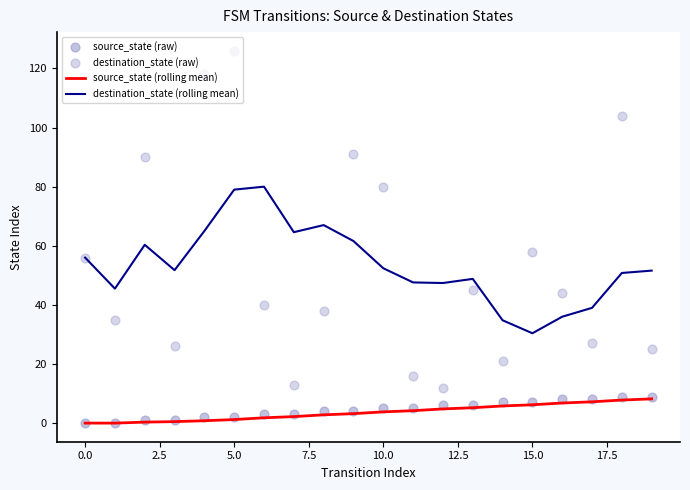

What is the total value across all series at 19?

93.8